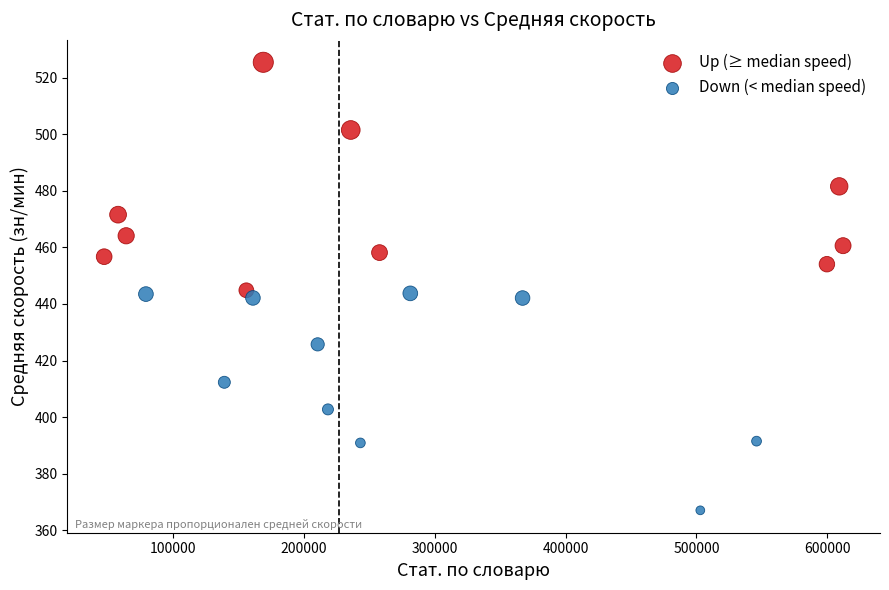

Which series contains the highest Y value?

Up (≥ median speed)